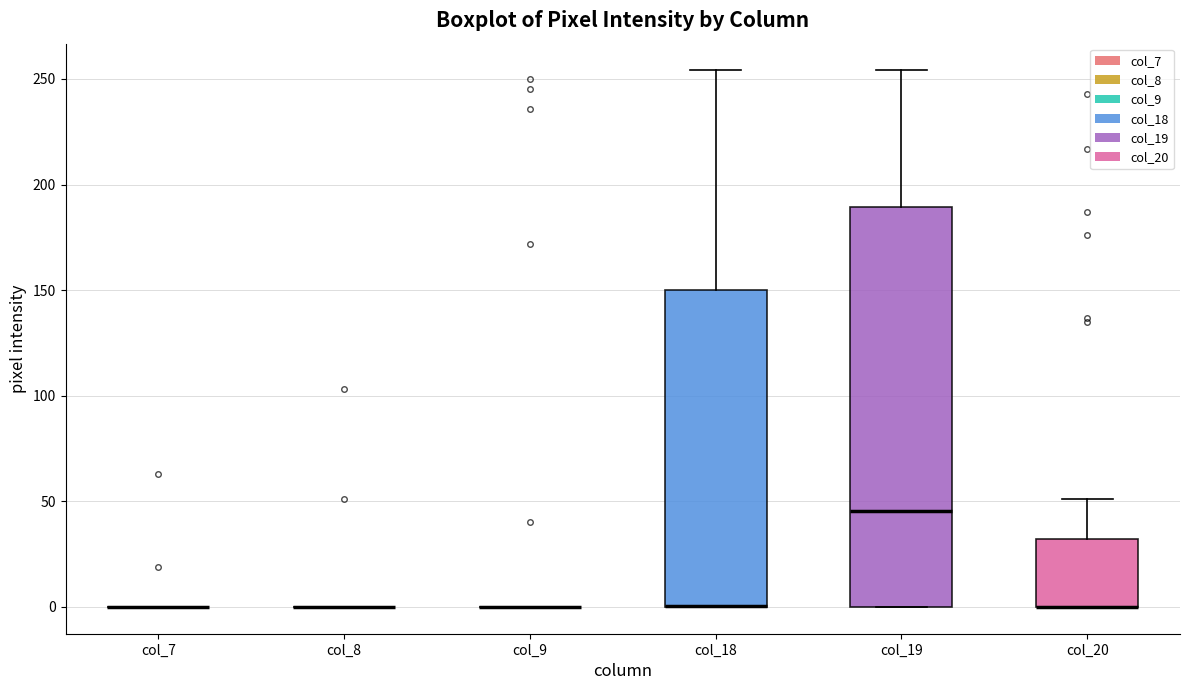

Reading left to right, read every box against the y-axis: the position of its median line, the range the box covers, and the ends of its whiskers. The values are not printed on the chart, so give them approximately, as read against the axis.

col_7: box collapsed to a line at 0, whiskers 0 to 0
col_8: box collapsed to a line at 0, whiskers 0 to 0
col_9: box collapsed to a line at 0, whiskers 0 to 0
col_18: median 0 (drawn on the box's lower edge), box 0 to 150, whiskers 0 to 255
col_19: median 45, box 0 to 190, whiskers 0 to 255
col_20: median 0 (drawn on the box's lower edge), box 0 to 30, whiskers 0 to 50